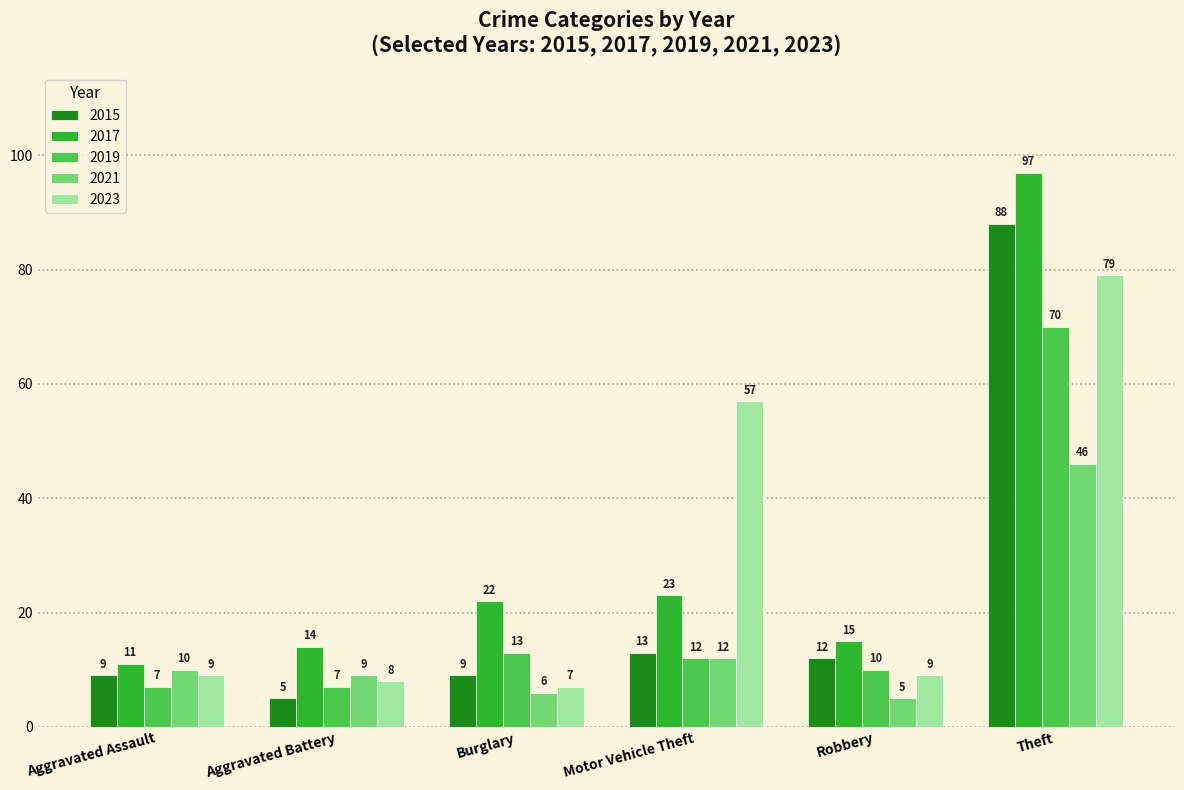

List the labels in order of 2017 value, largest first.

Theft, Motor Vehicle Theft, Burglary, Robbery, Aggravated Battery, Aggravated Assault